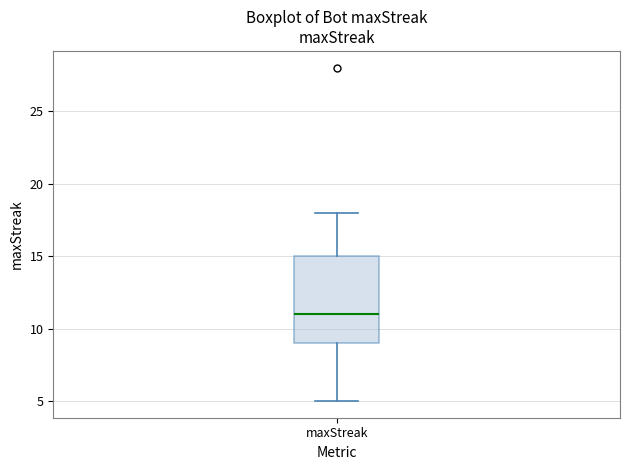

Transcribe this box plot: give where the median line is, the range the box spans, and where the two whiskers end, as read against the y-axis. The values are not printed on the chart, so give them approximately, as read against the axis.

median 11, box 9 to 15, whiskers 5 to 18